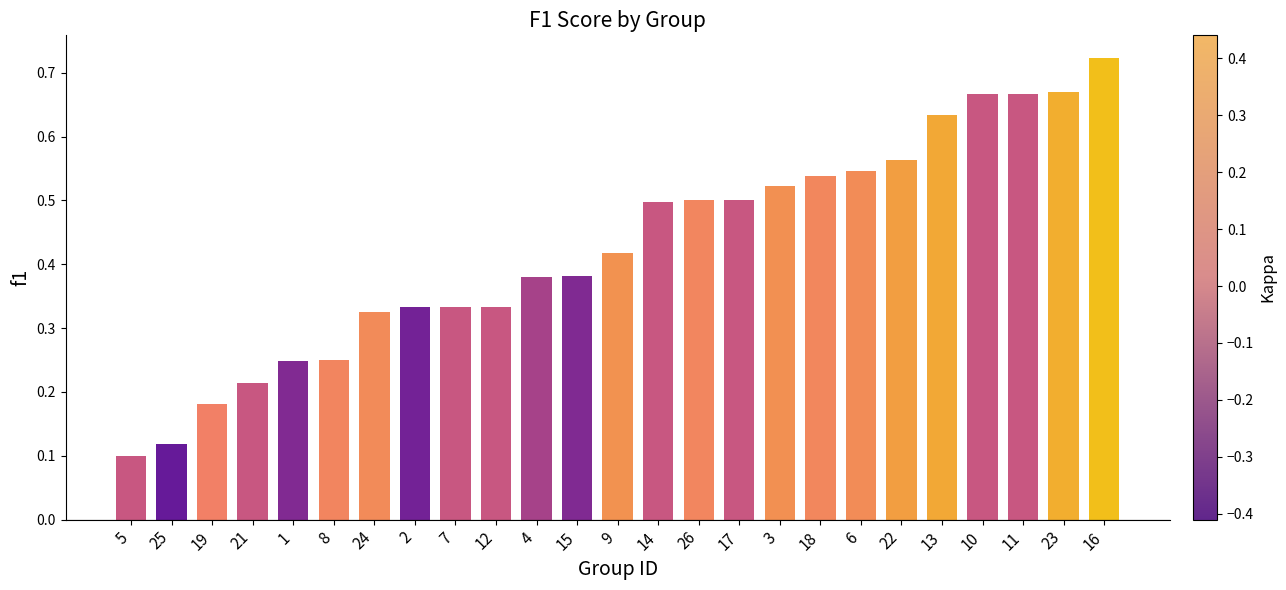

Which label corresponds to the largest value in the chart?

16